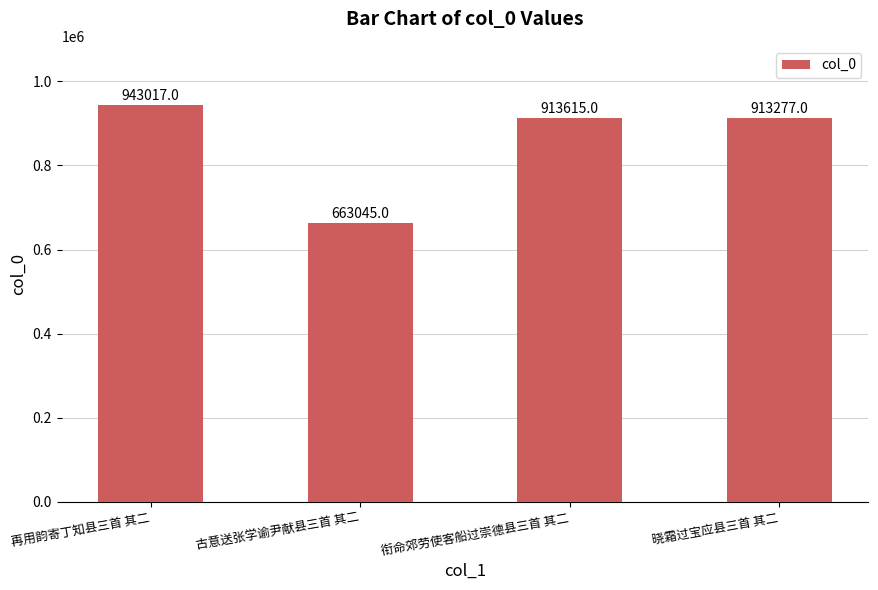

At which category does the chart reach its minimum across all series?

古意送张学谕尹献县三首 其二